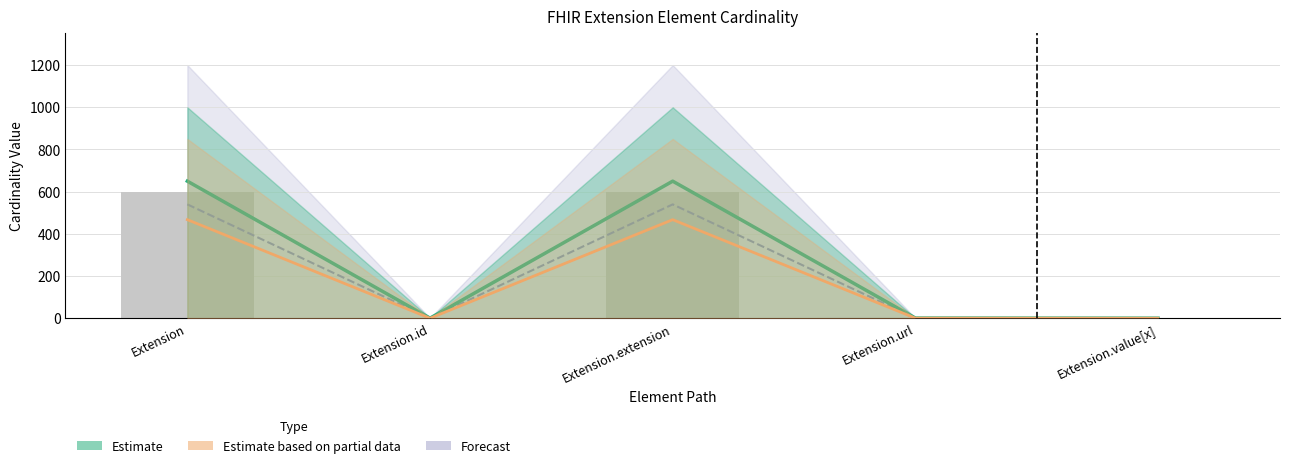

What position from the right is Extension?

5